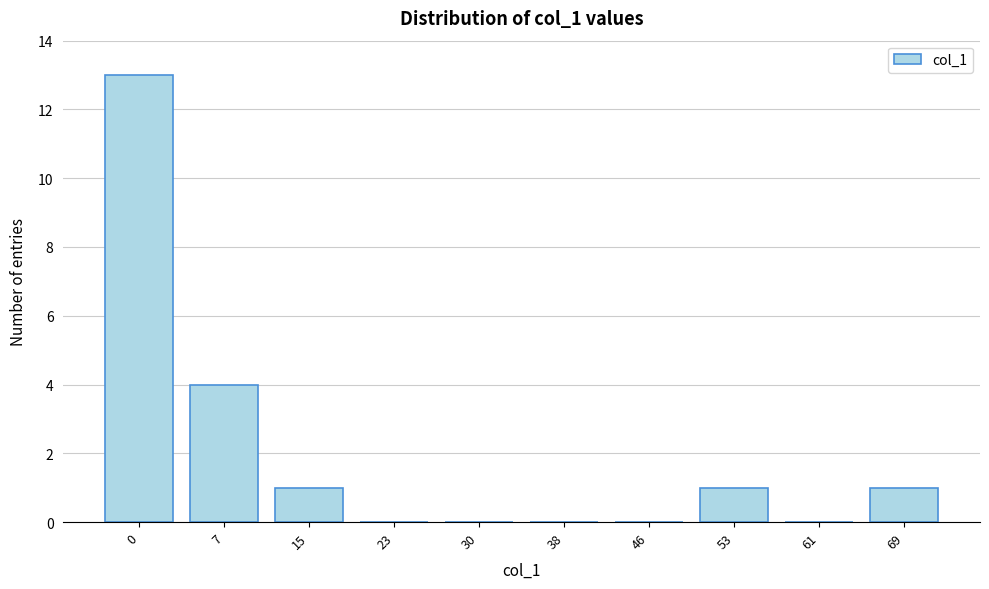

Reading left to right, transcribe all the data shown in this chart.

0=13	7=4	15=1	23=0	30=0	38=0	46=0	53=1	61=0	69=1